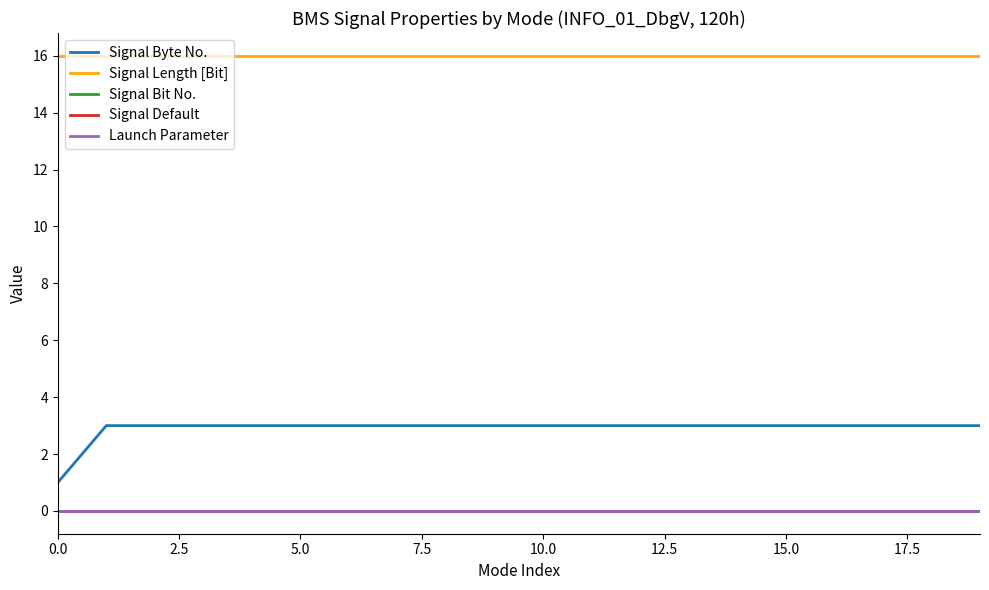

Does the chart have visible grid lines?

No